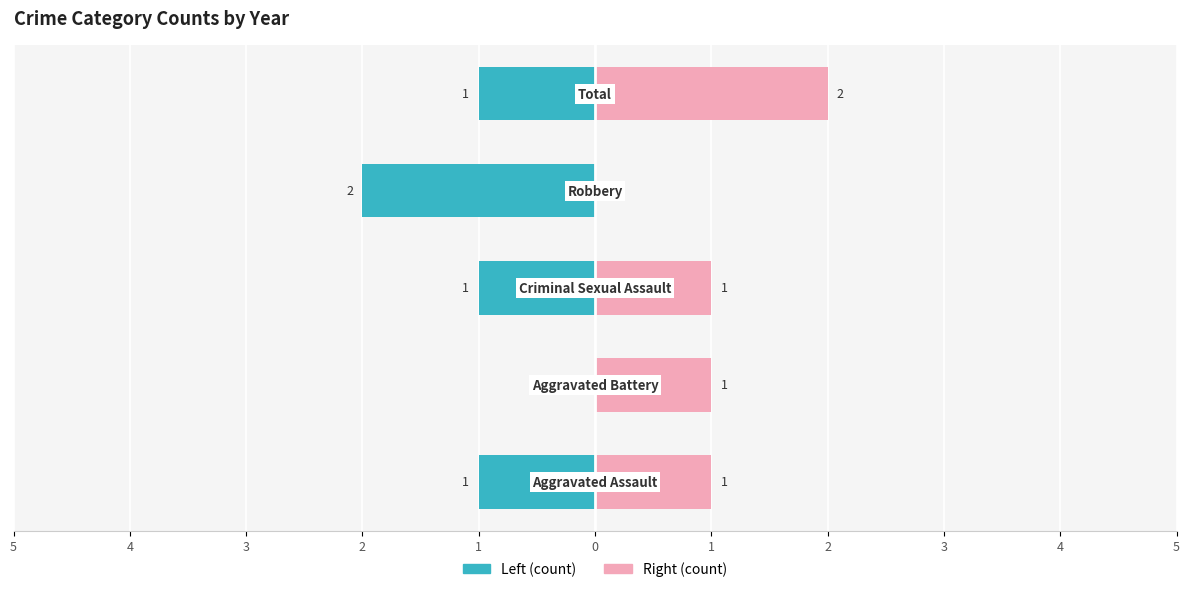

What is the difference between the highest and lowest values at 1?

3